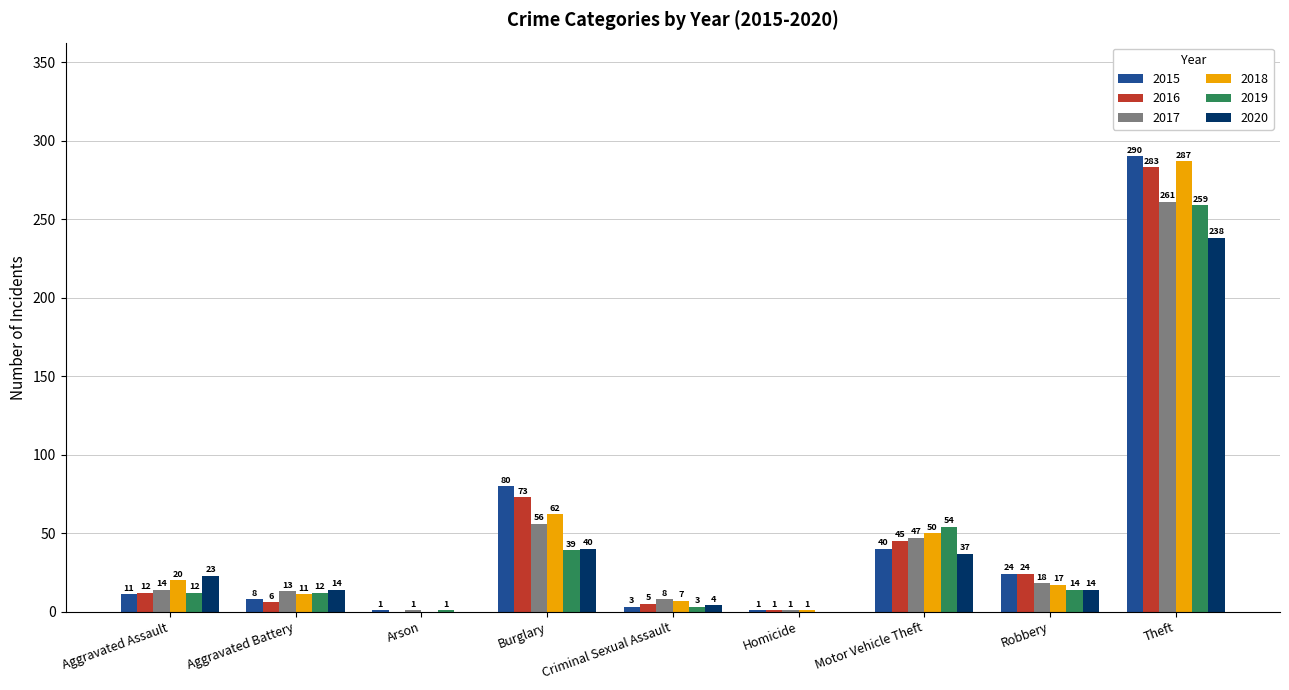

At which label is 2018 closest to 143?

Burglary